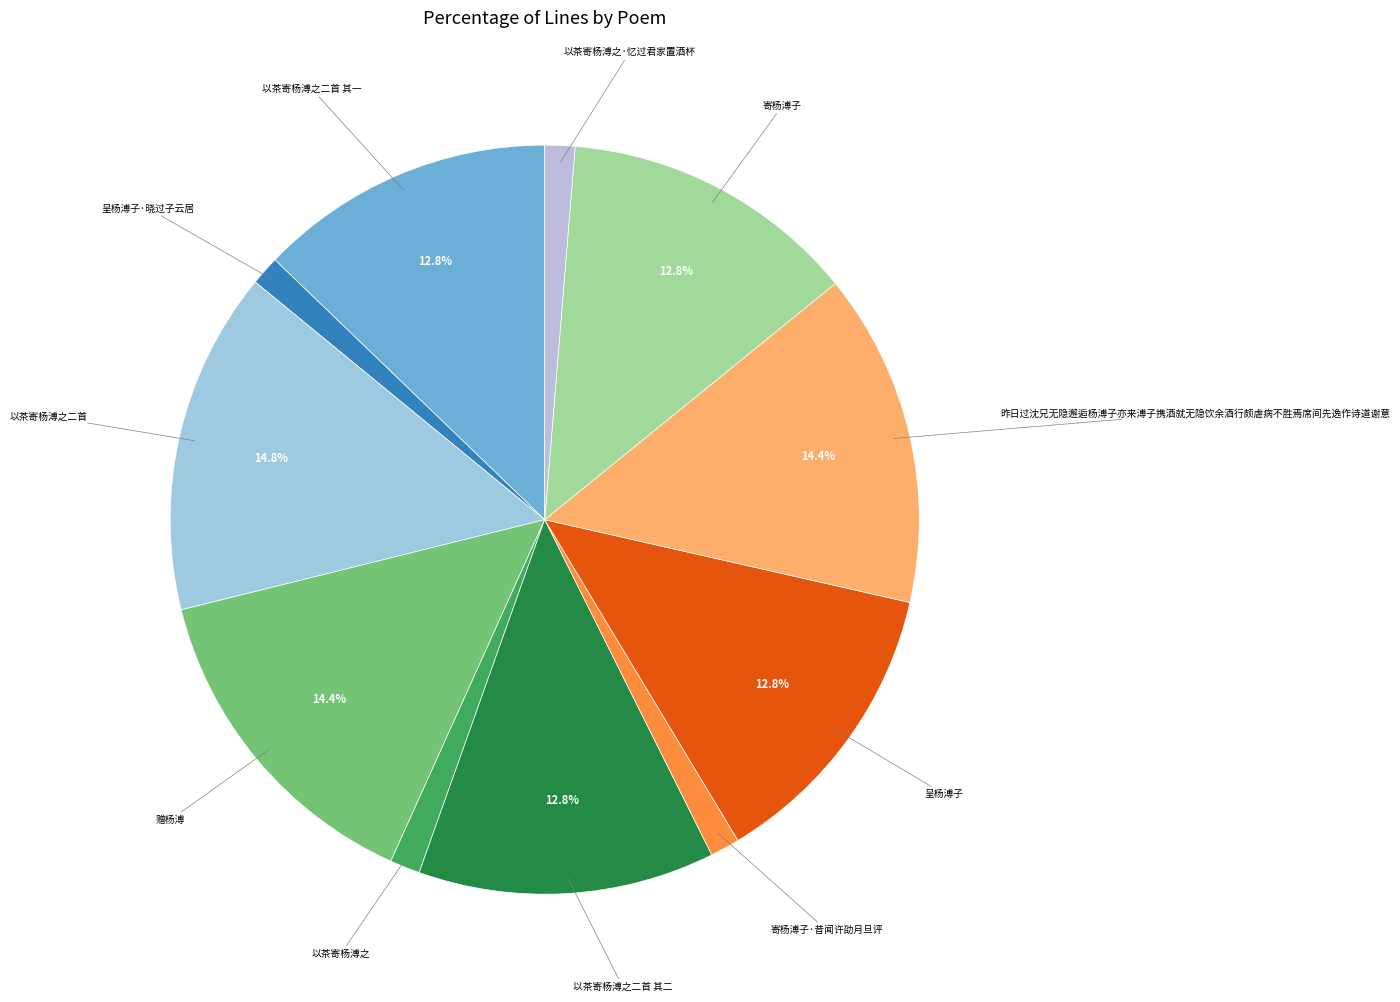

Is it true that 以茶寄杨溥之二首 其一 is 13% of the pie?

True